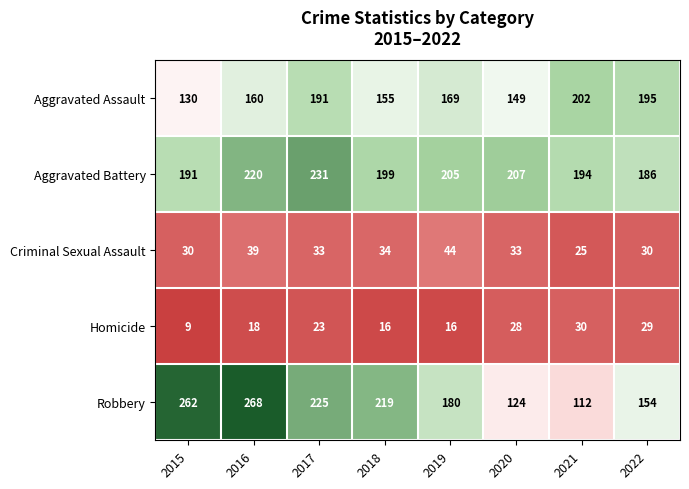

At which category does the chart reach its peak across all series?

2016